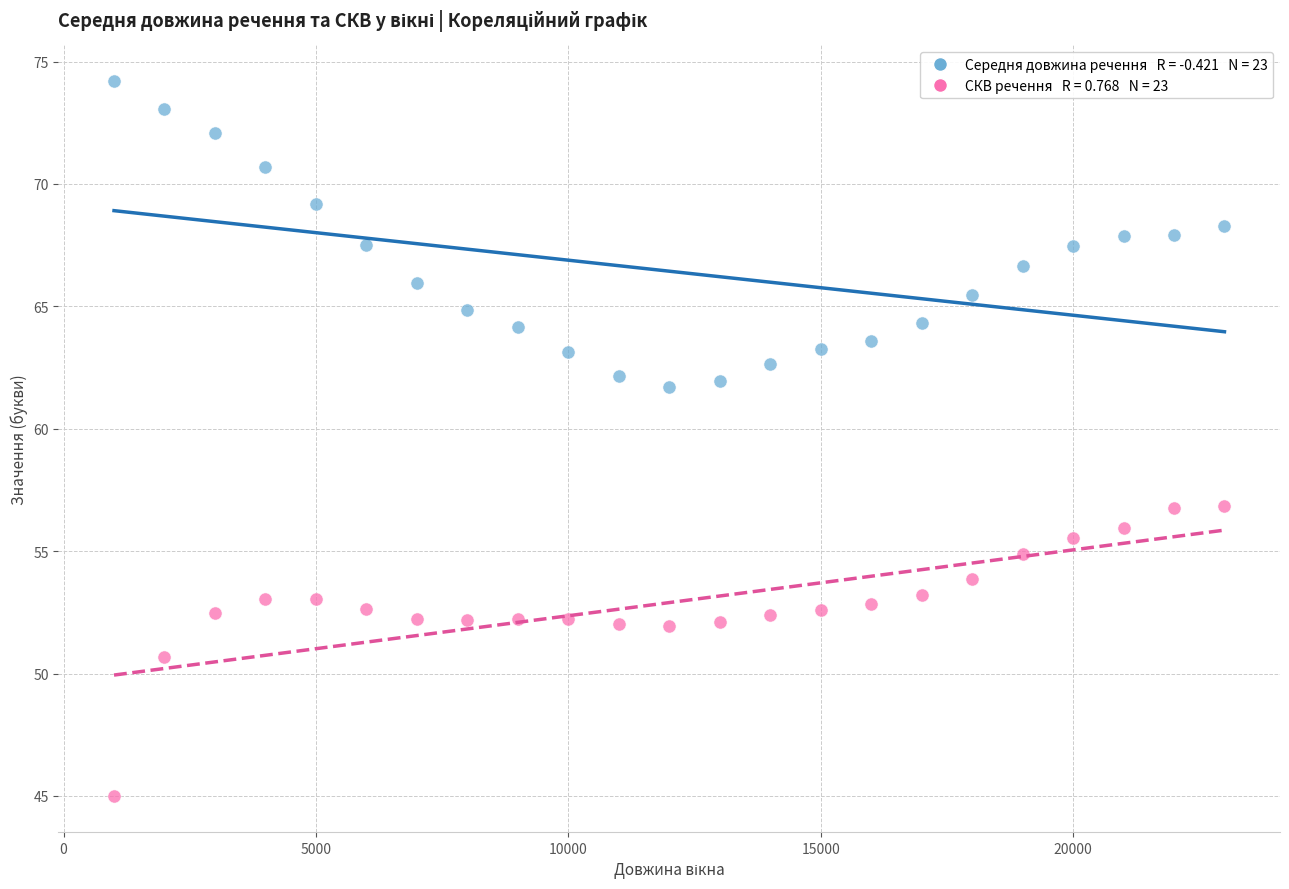

Across all data points, what is the range of X values (max minus min)?

22000.0